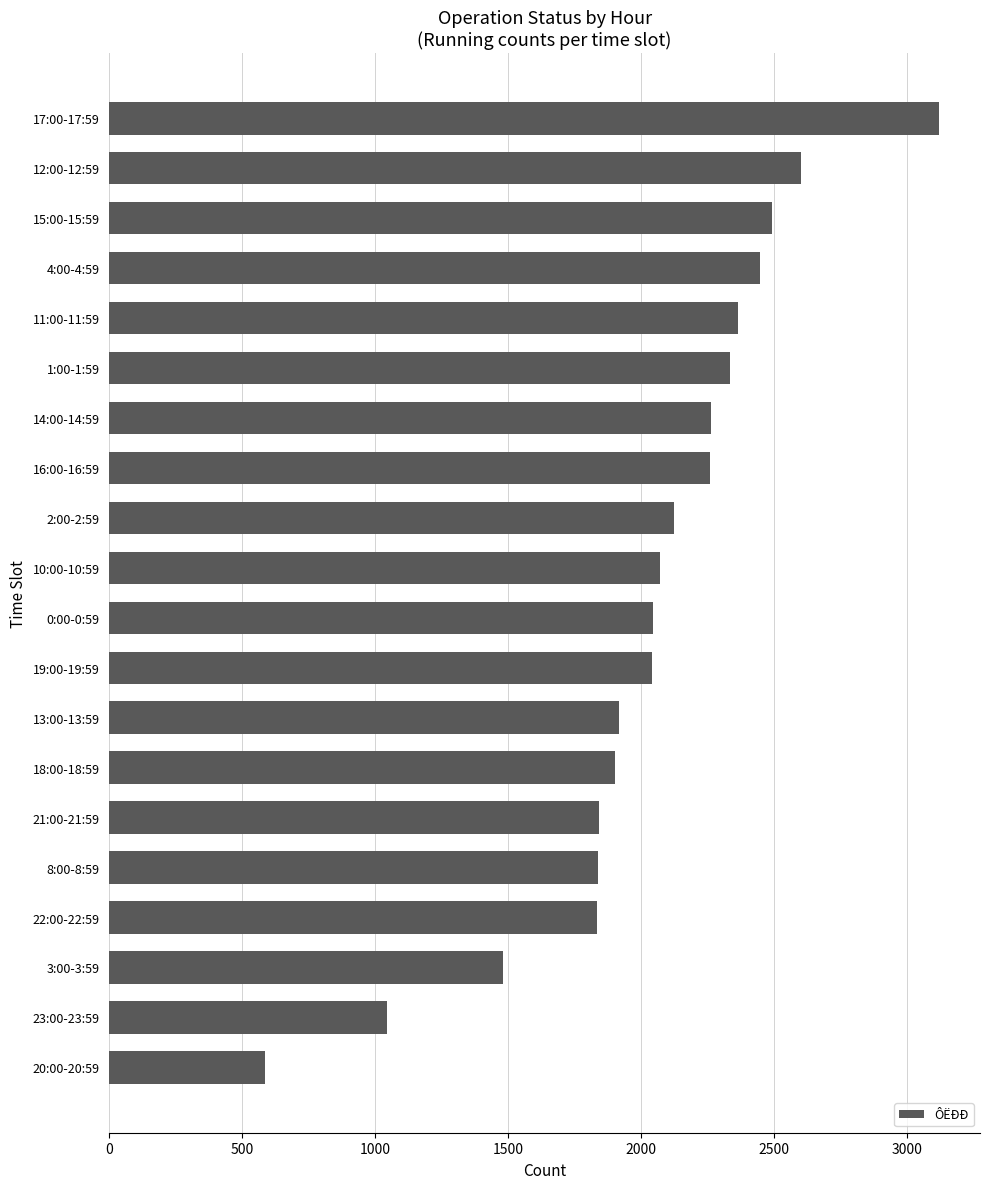

What is the difference between the values at 11:00-11:59 and 22:00-22:59?

532